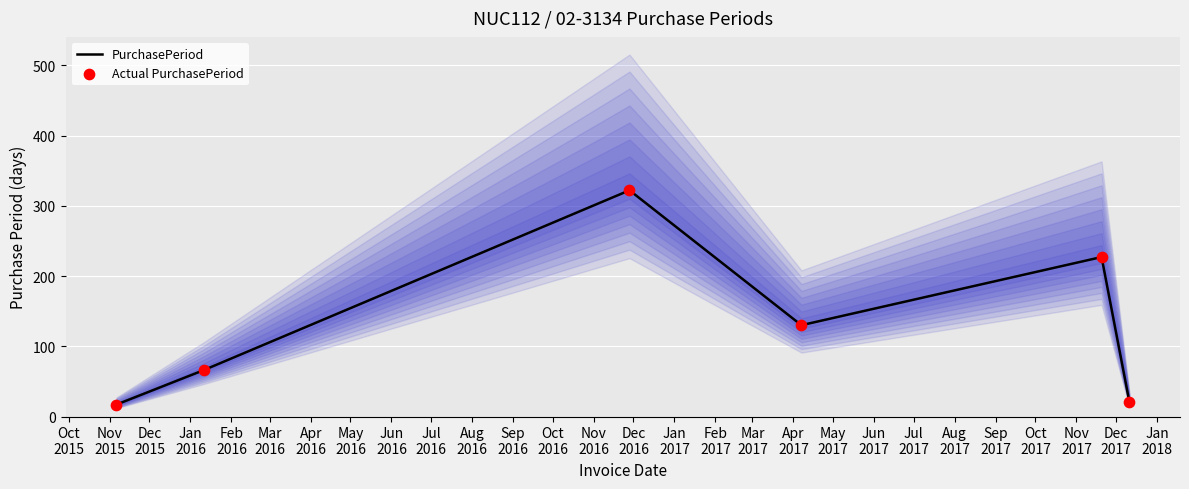

Which series has the largest total across all categories?

PurchasePeriod